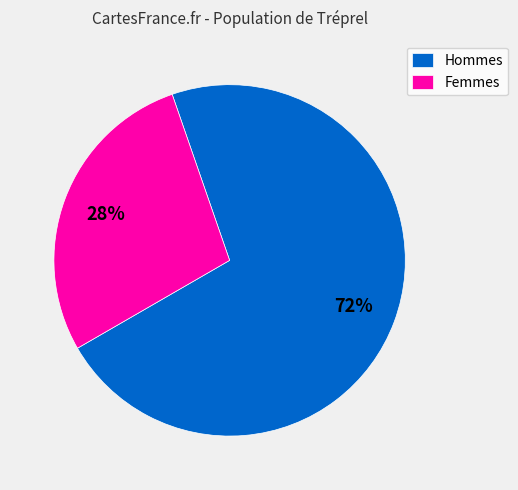

How many segments does this pie chart have?

2